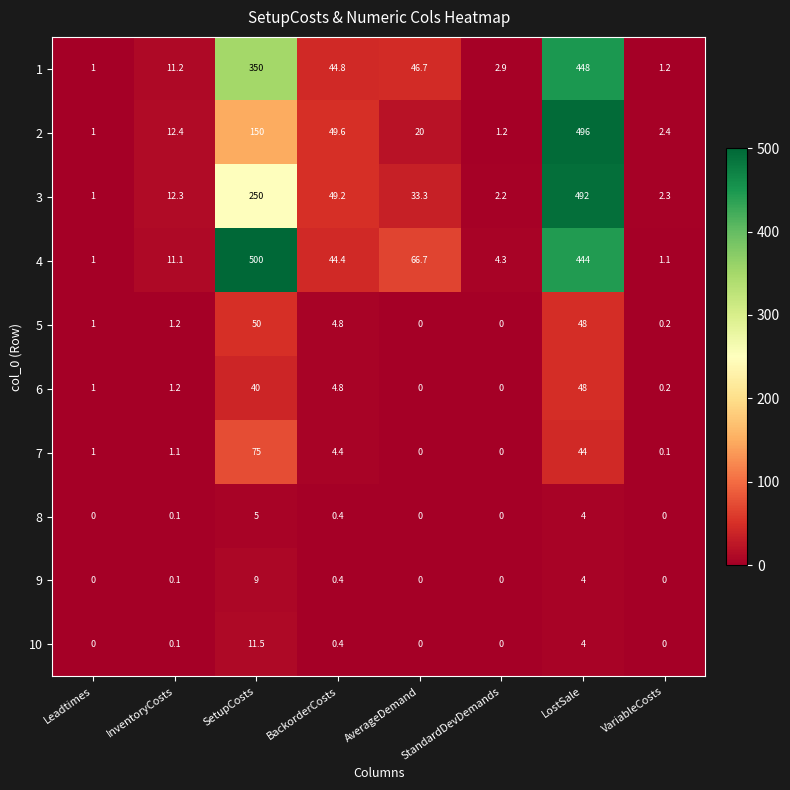

At how many categories does at least one series exceed 57?

3